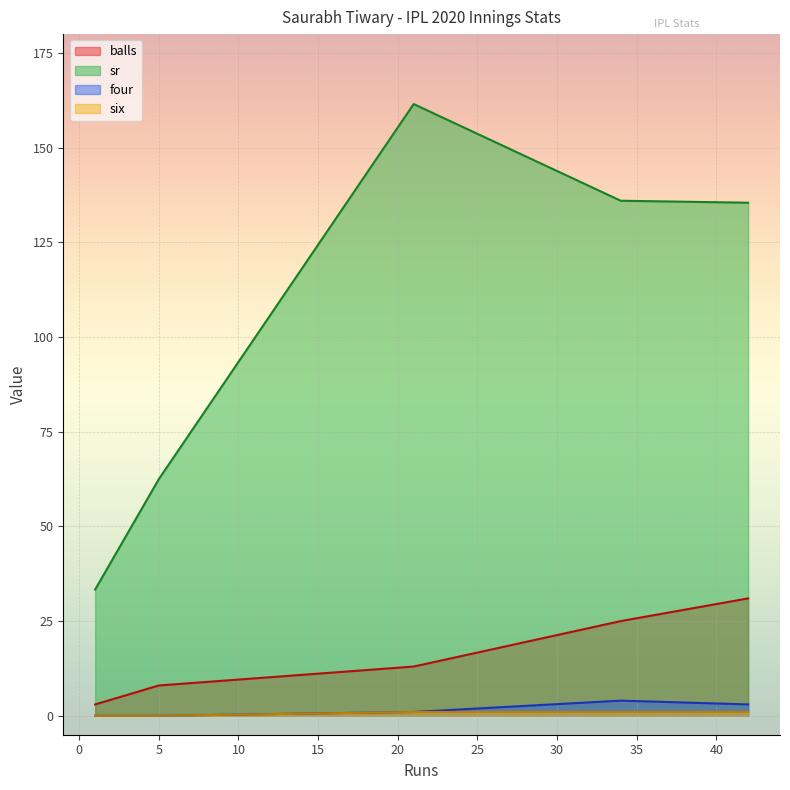

True or false: six and sr cross at least once.

False